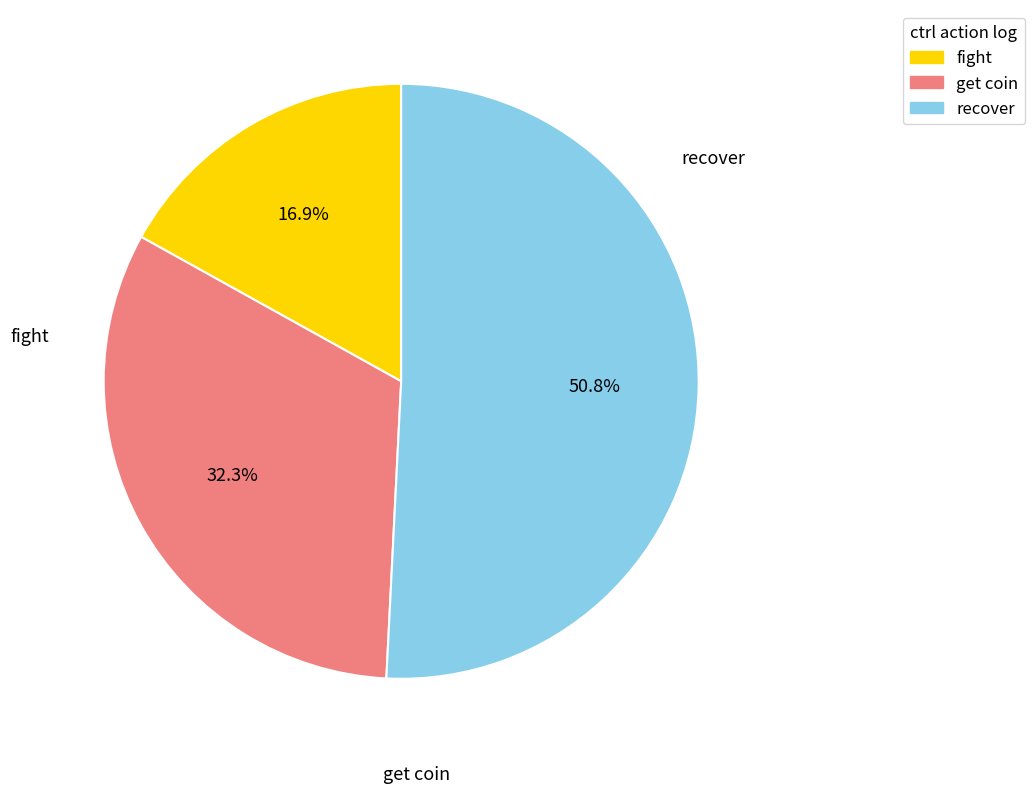

Is there any slice that represents more than half of the pie?

Yes